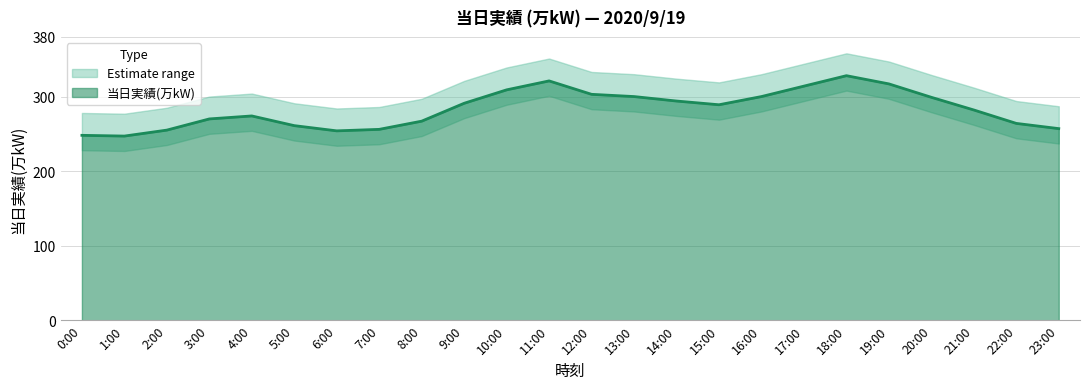

What is the maximum value shown in the chart?

328